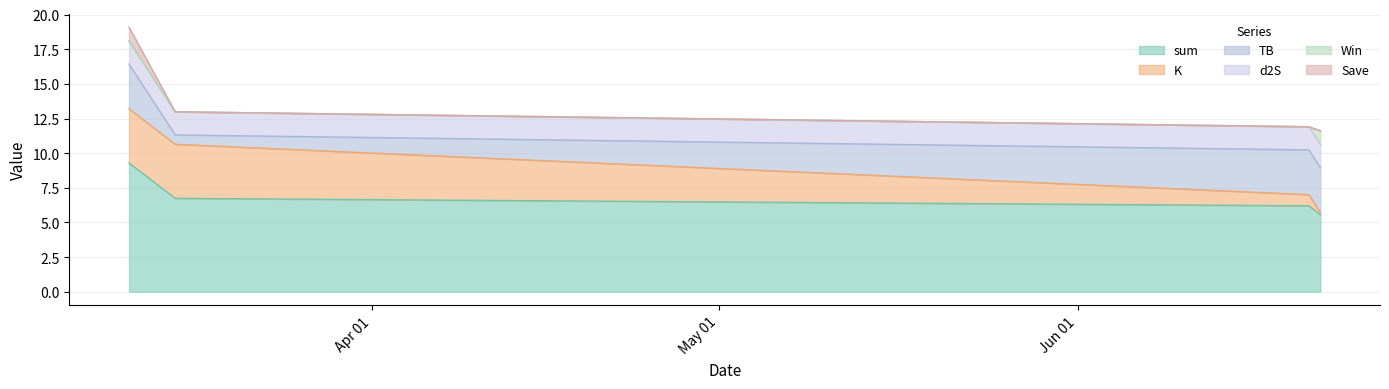

What is the approximate value of d2S at 2024-06-21?

1.7